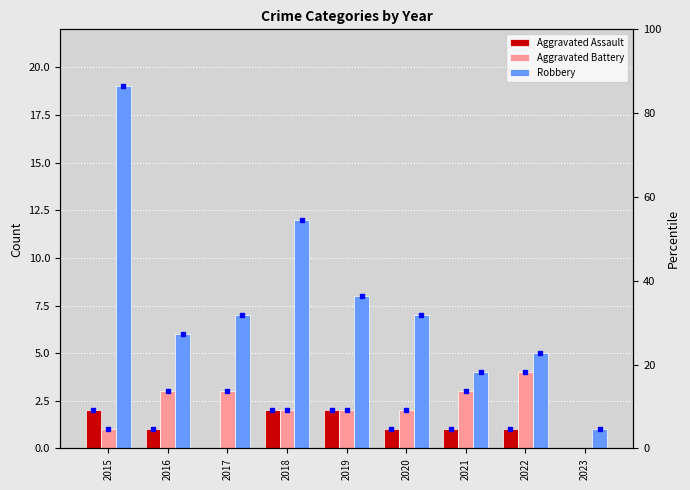

List the series in order of their overall mean, lowest first.

Aggravated Assault, Aggravated Battery, Robbery